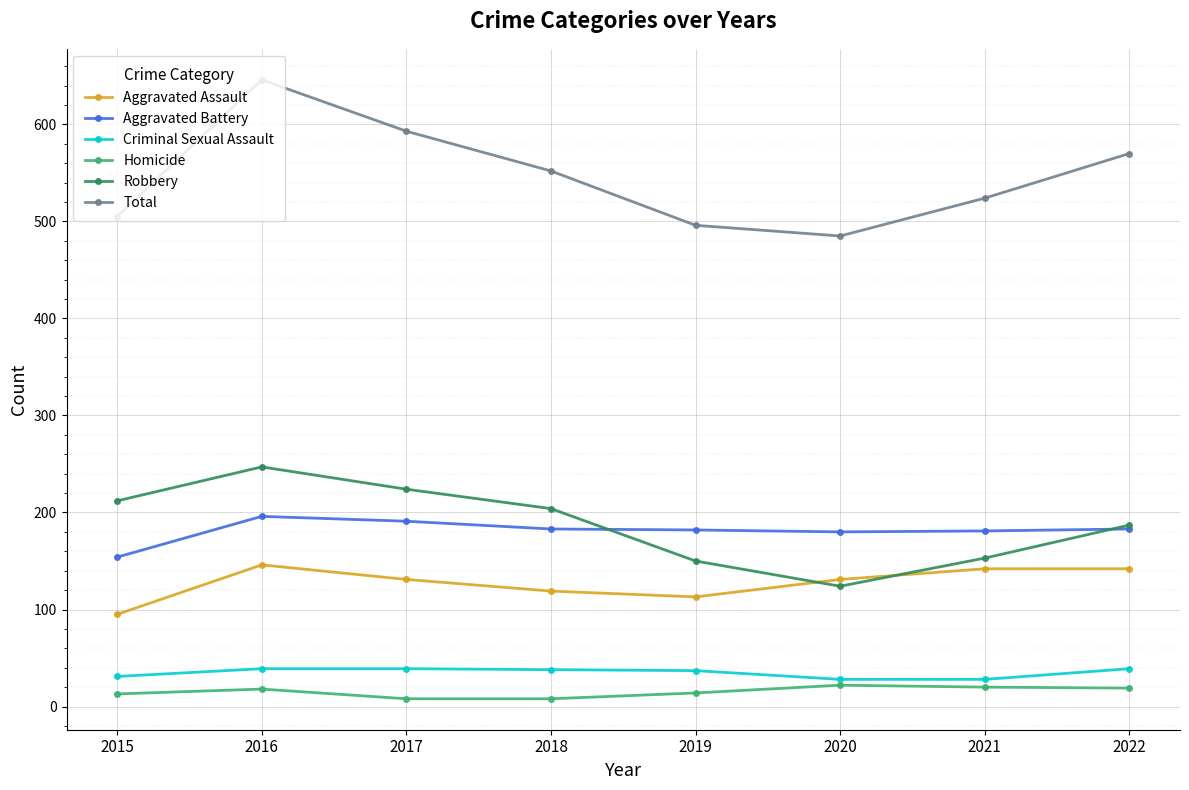

What is the value of the Robbery point at the 5th from the left?

150